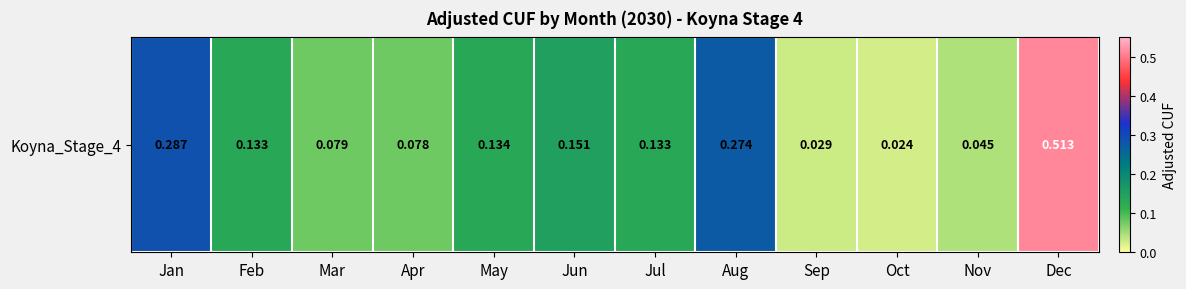

Which label corresponds to the smallest value in the chart?

Oct